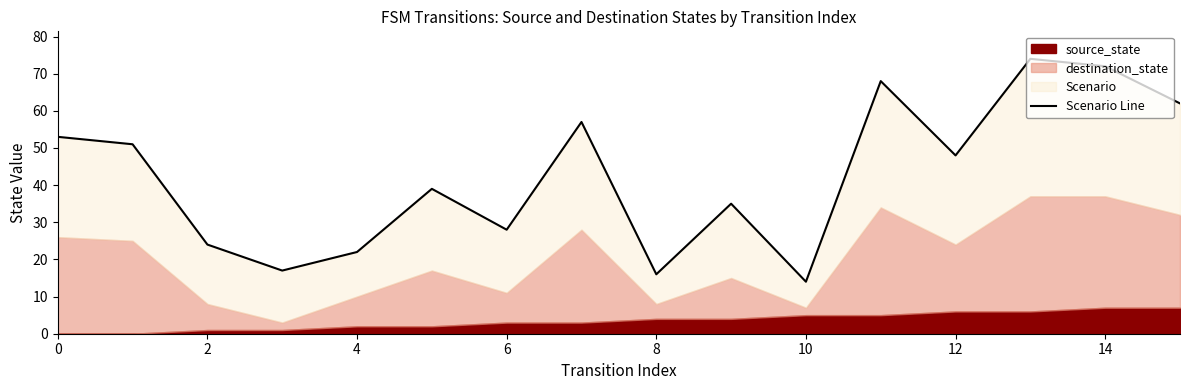

How many data points are less than 48?

8